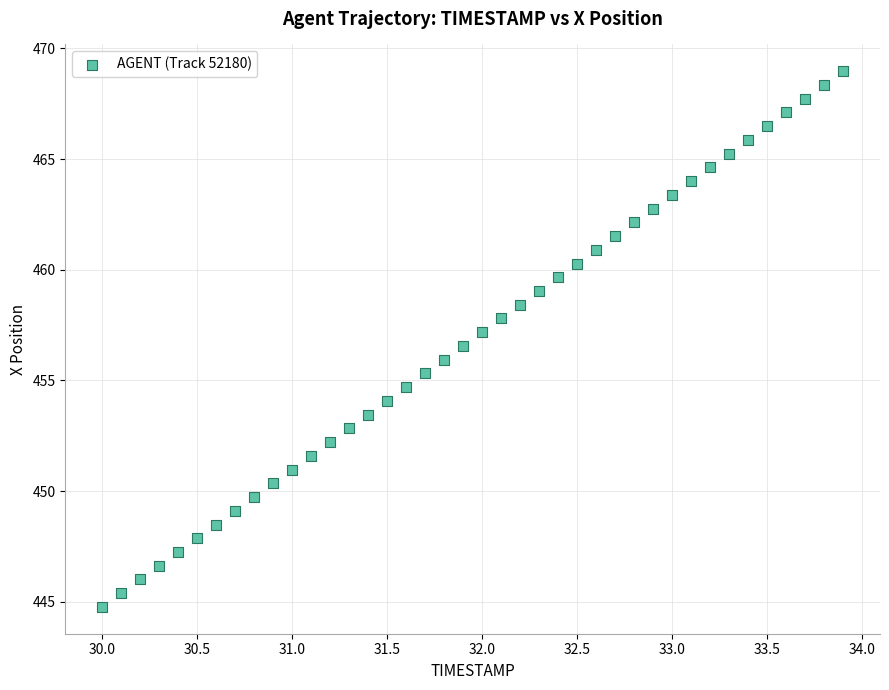

What is the range of X values (max minus min)?

3.9